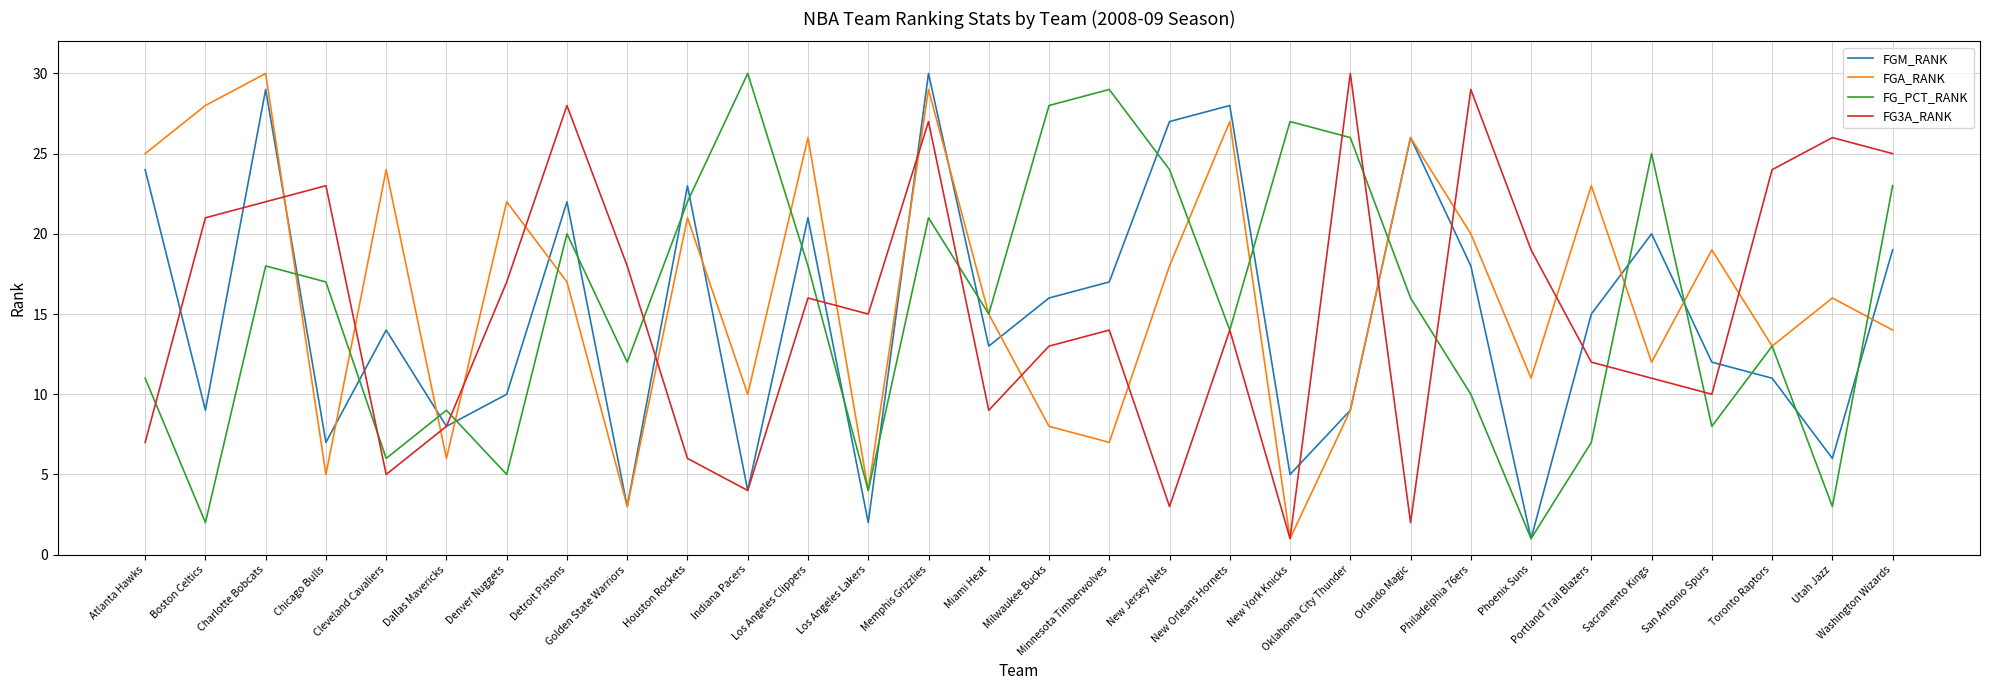

What are all the series names shown in the legend?

FGM_RANK, FGA_RANK, FG_PCT_RANK, FG3A_RANK